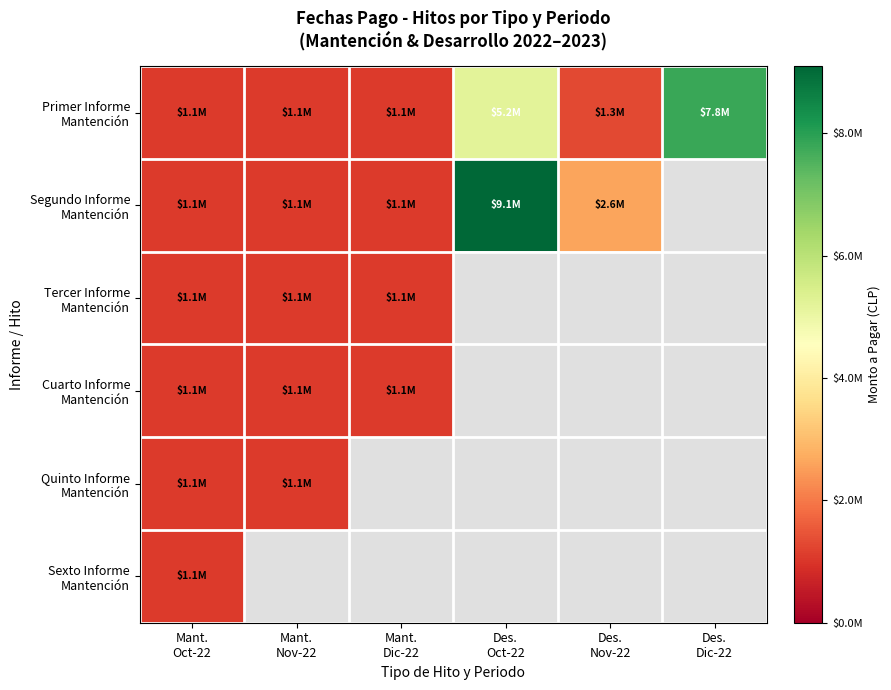

Which series has the largest range (max minus min)?

Segundo Informe Mantención